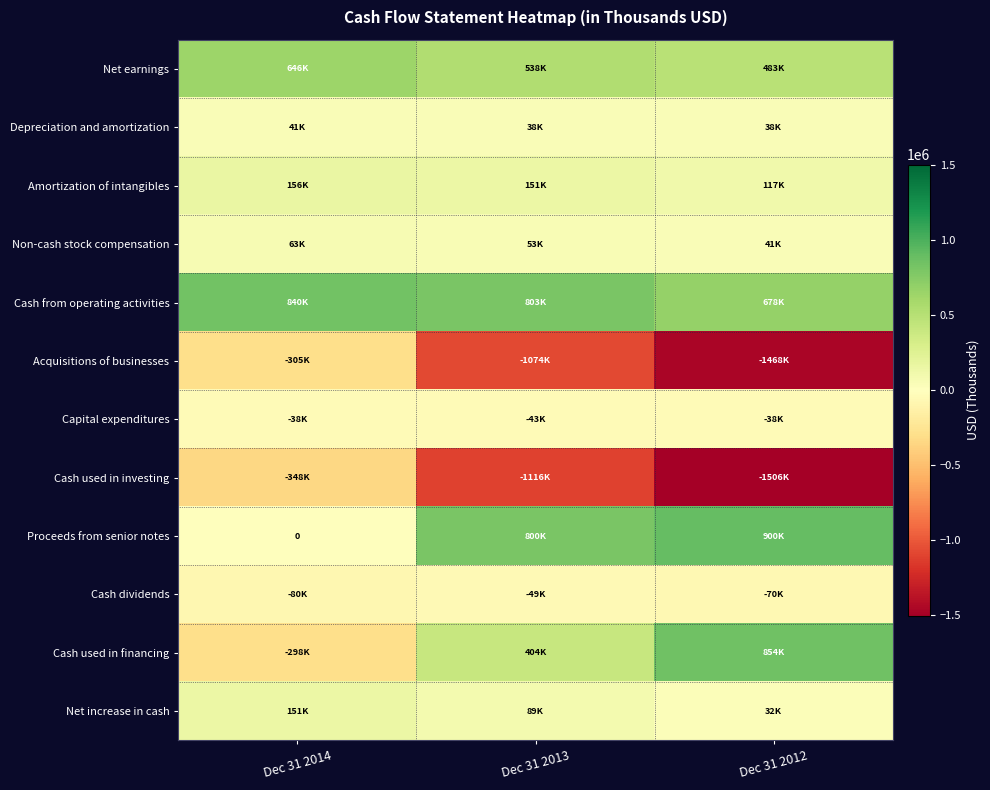

What is the sum of all Depreciation and amortization values?

116534